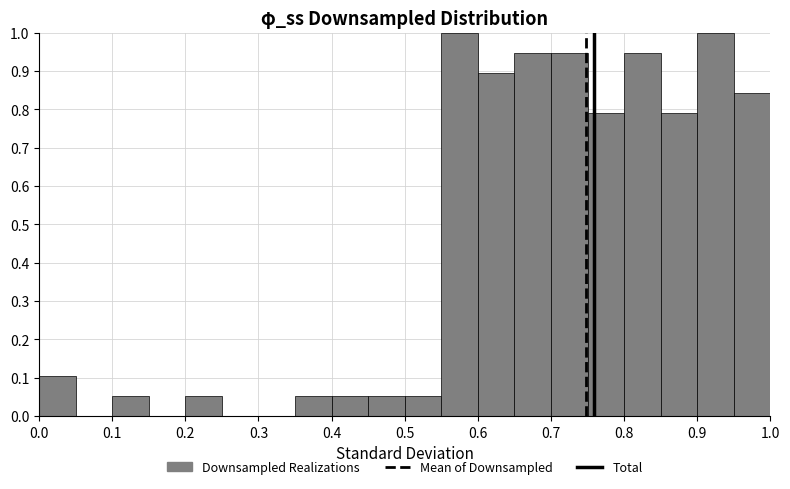

Reading left to right, list every bar in this chart as the range it spans on the x-axis followed by its height. The values are not printed on the chart, so give them approximately, as read against the axis.

0.00 to 0.05: 0.11
0.05 to 0.10: 0
0.10 to 0.15: 0.05
0.15 to 0.20: 0
0.20 to 0.25: 0.05
0.25 to 0.30: 0
0.30 to 0.35: 0
0.35 to 0.40: 0.05
0.40 to 0.45: 0.05
0.45 to 0.50: 0.05
0.50 to 0.55: 0.05
0.55 to 0.60: 1.00
0.60 to 0.65: 0.89
0.65 to 0.70: 0.95
0.70 to 0.75: 0.95
0.75 to 0.80: 0.79
0.80 to 0.85: 0.95
0.85 to 0.90: 0.79
0.90 to 0.95: 1.00
0.95 to 1.00: 0.84